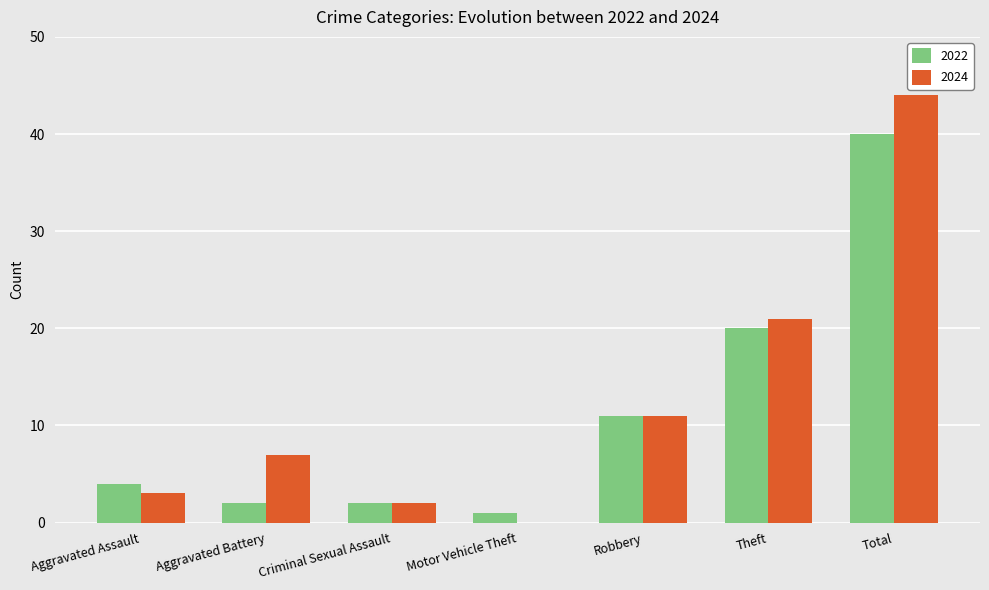

True or false: 2022 has a value of 1 at Motor Vehicle Theft.

True